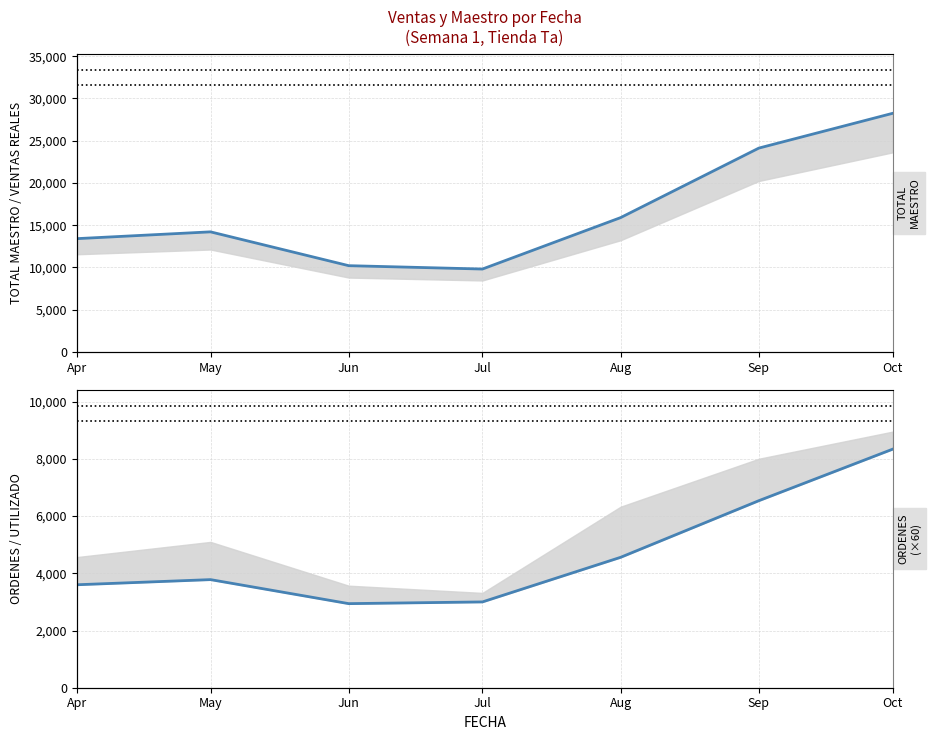

What is the difference between the ORDENES (scaled) values at Aug and Oct?

3780.0